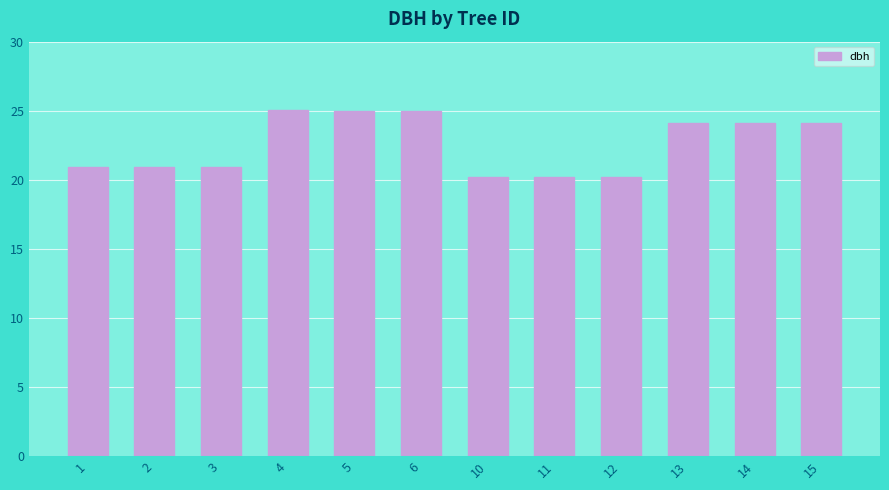

What is the minimum value shown in the chart?

20.2